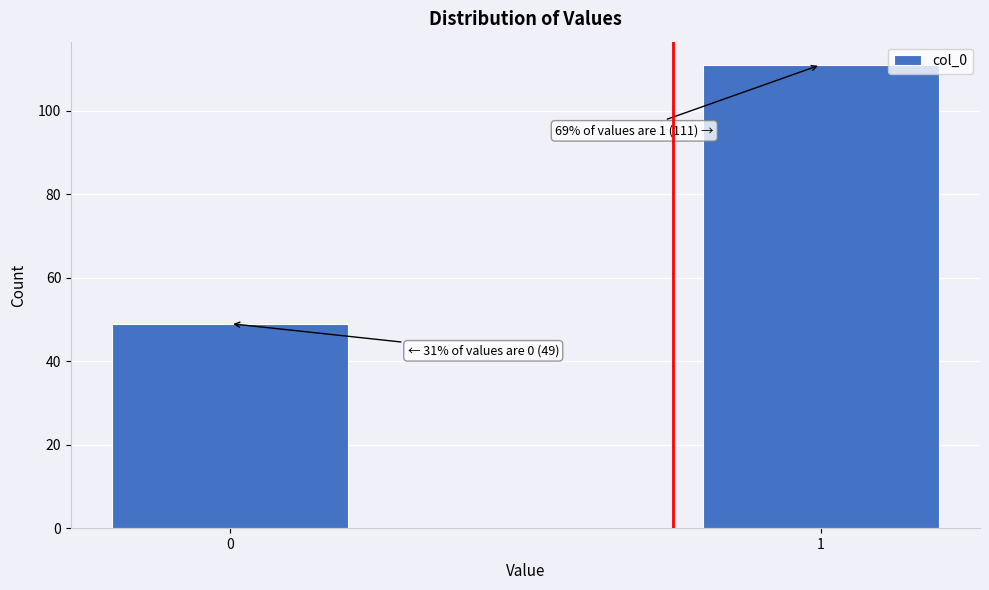

Reading left to right, list all the values displayed in this chart.

0=49	1=111